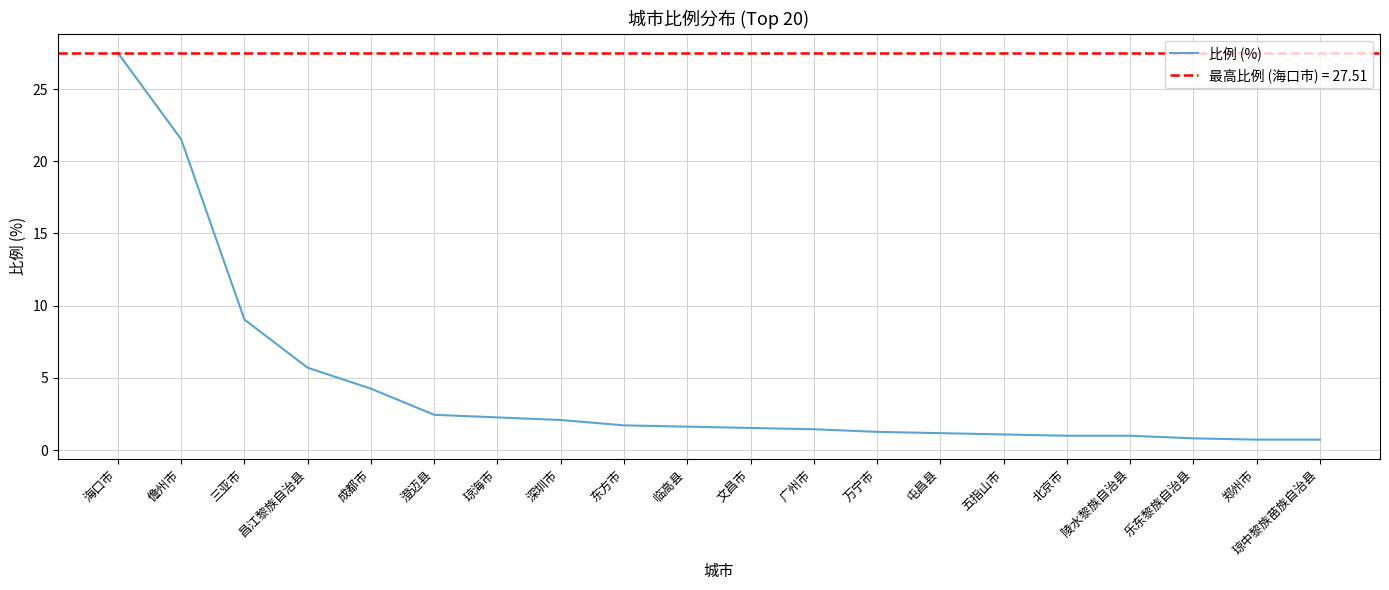

True or false: the data shows 1.6 at 临高县.

True